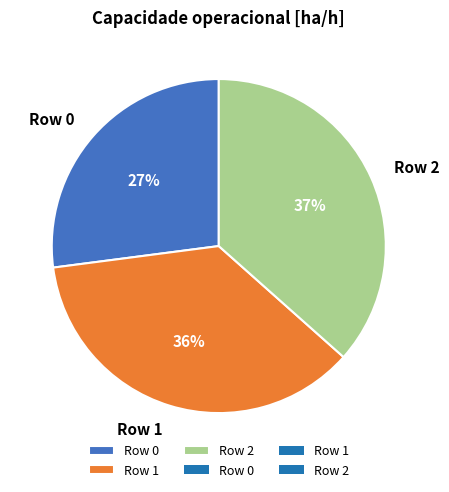

To the nearest percent, what is the average slice percentage?

33%